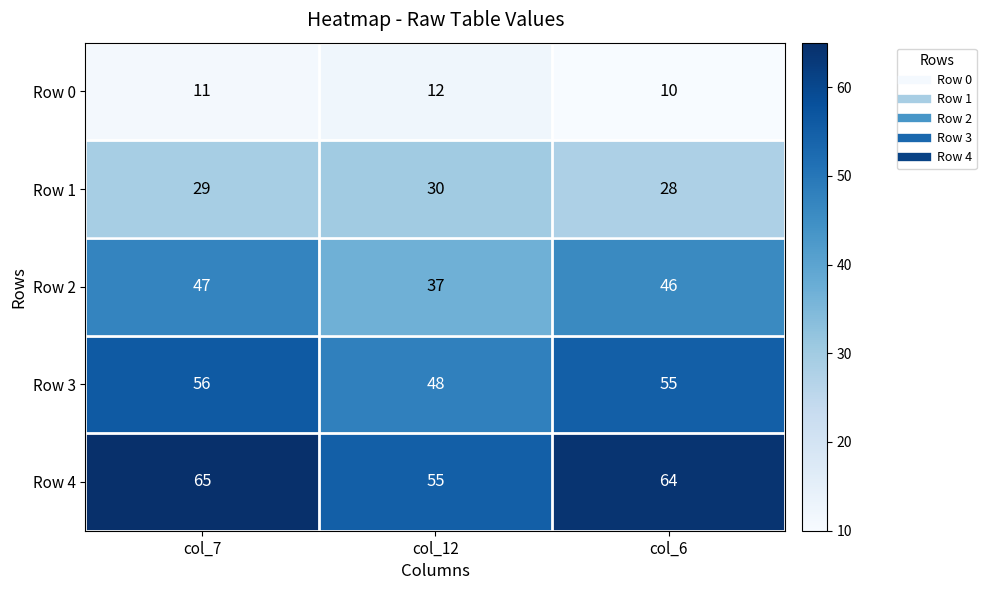

How many series are shown in this chart?

5